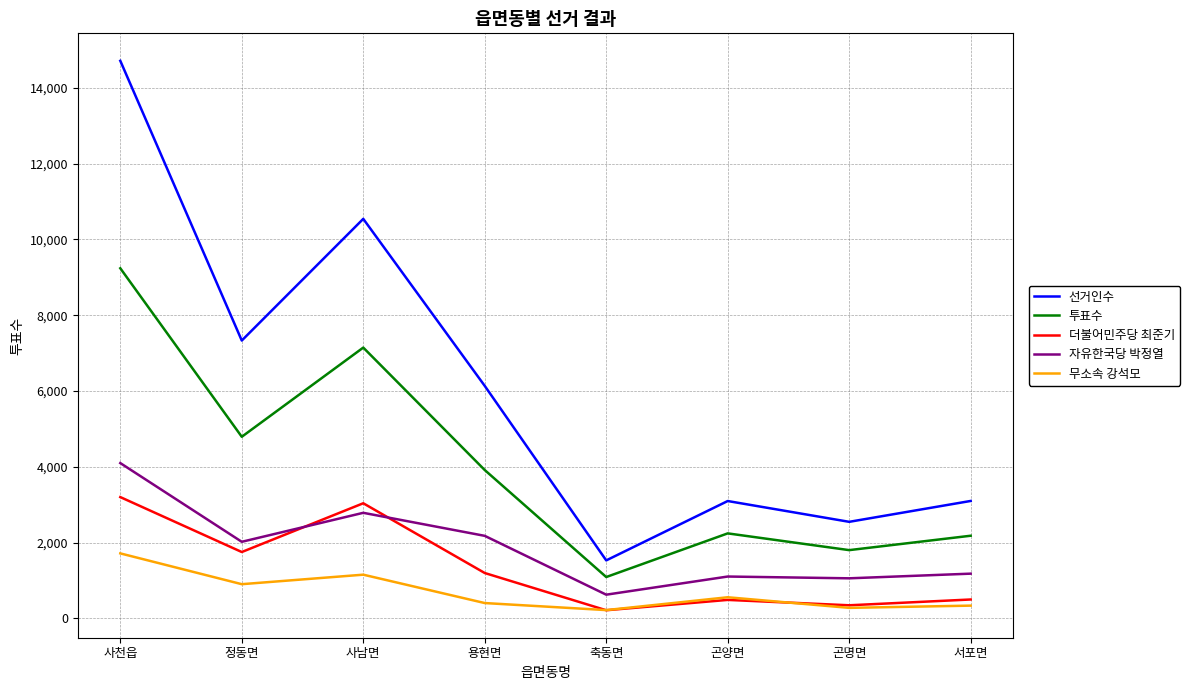

At how many categories does at least one series exceed 2415?

7